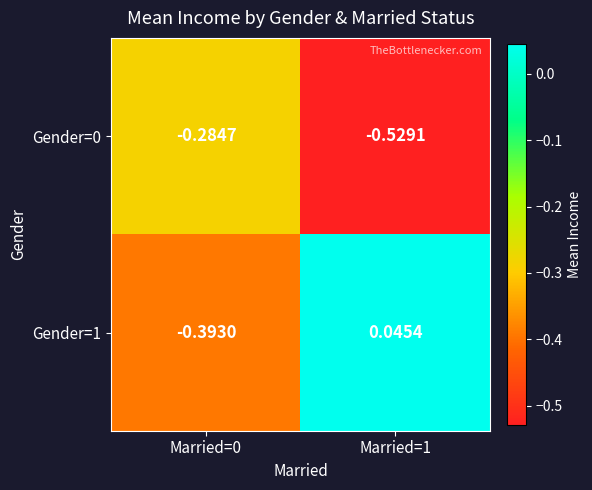

At how many categories does at least one series exceed 0?

1